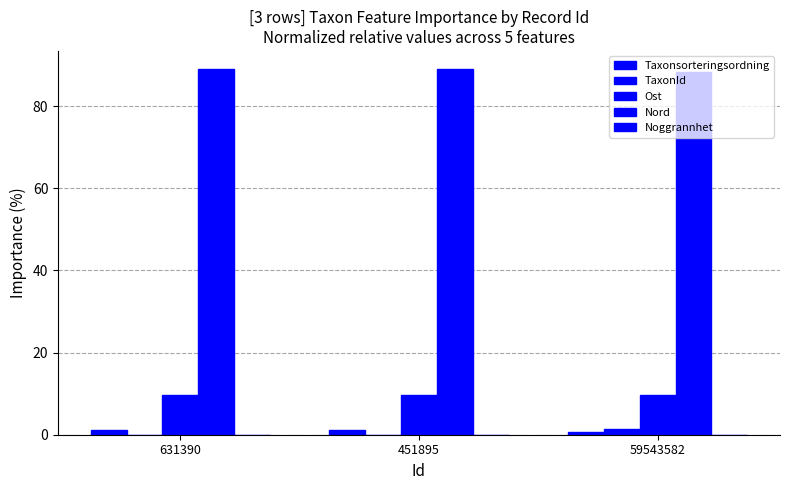

How many groups of bars are there?

3